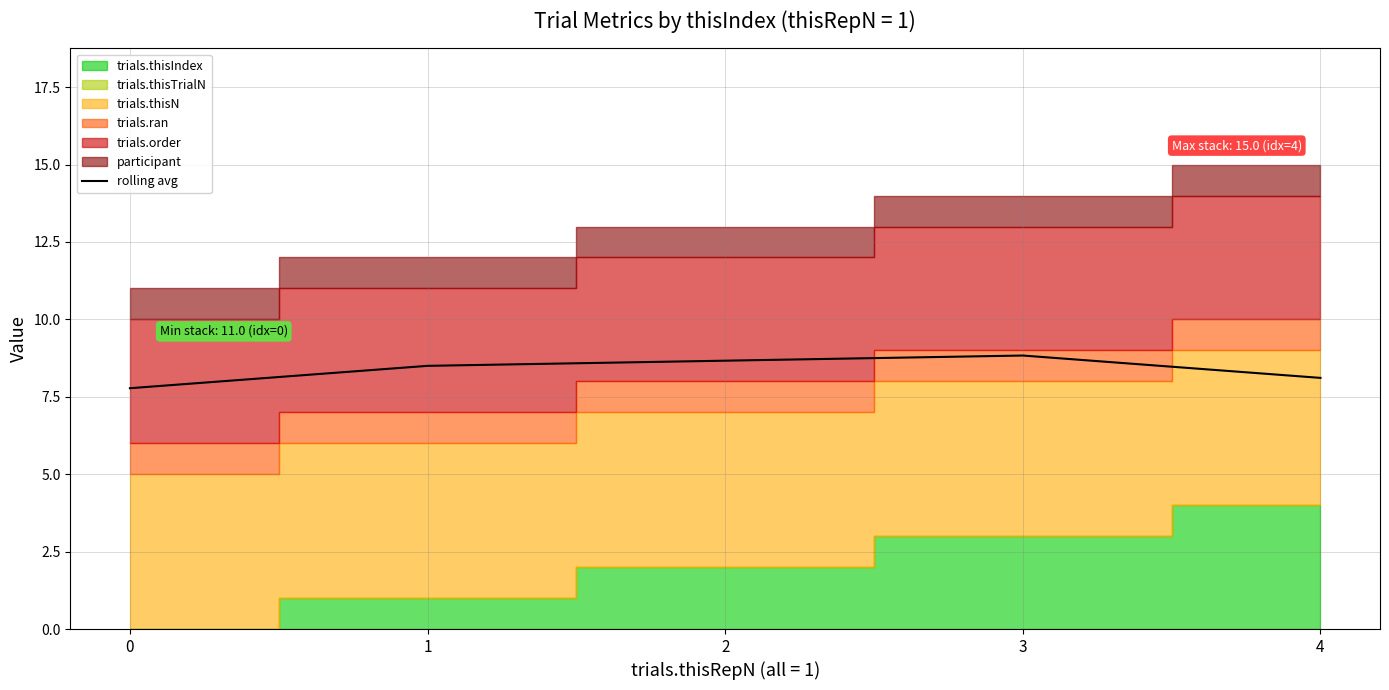

What is the change in value from 1 to 2?

+0.2